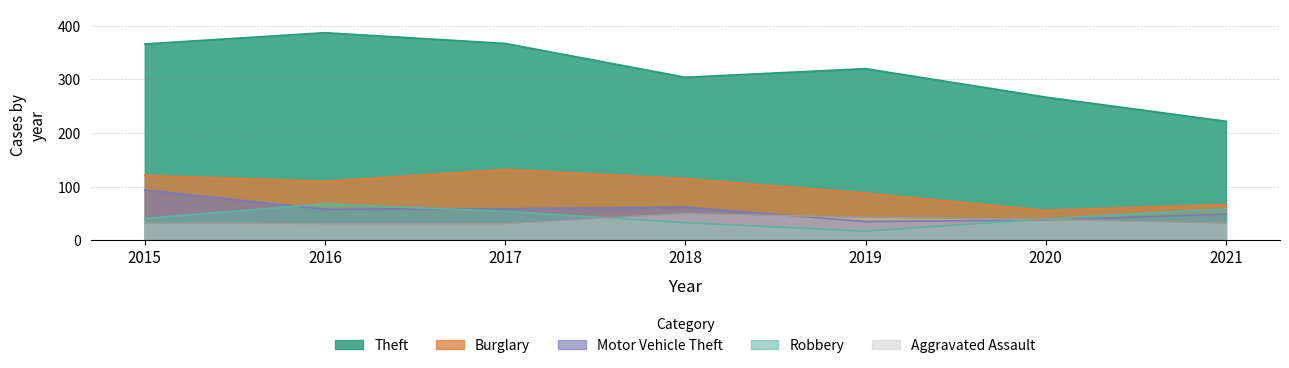

Reading right to left, what are all the values shown in this chart?

Theft: 2021=222	2020=267	2019=320	2018=304	2017=367	2016=387	2015=366
Burglary: 2021=67	2020=56	2019=88	2018=115	2017=132	2016=110	2015=121
Motor Vehicle Theft: 2021=49	2020=38	2019=35	2018=62	2017=59	2016=58	2015=94
Robbery: 2021=59	2020=40	2019=17	2018=33	2017=54	2016=68	2015=41
Aggravated Assault: 2021=32	2020=39	2019=43	2018=50	2017=31	2016=31	2015=32